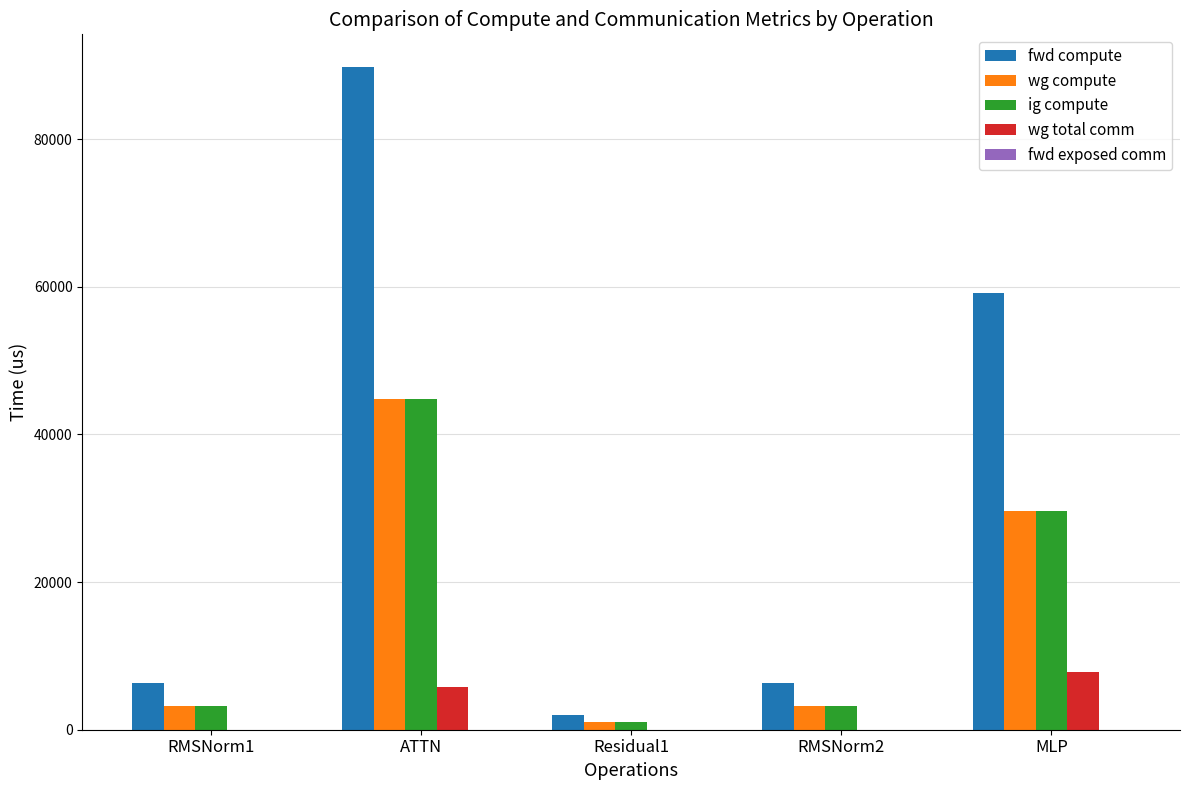

At which category is the sum across all series the highest?

ATTN